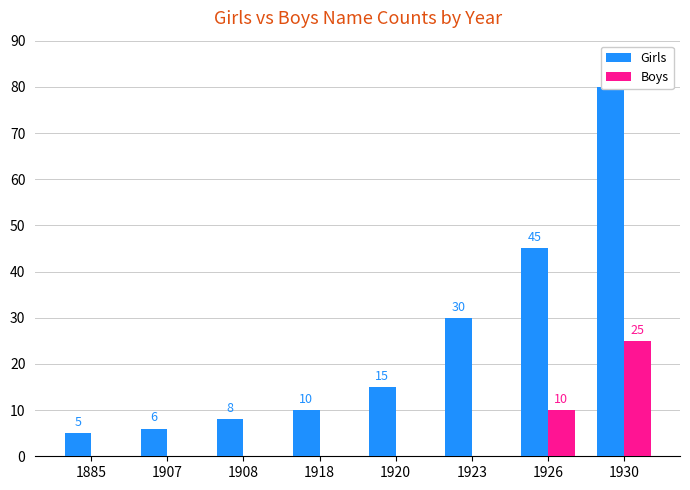

Reading left to right, extract all data points from this chart.

Girls: 5	6	8	10	15	30	45	80
Boys: 0	0	0	0	0	0	10	25